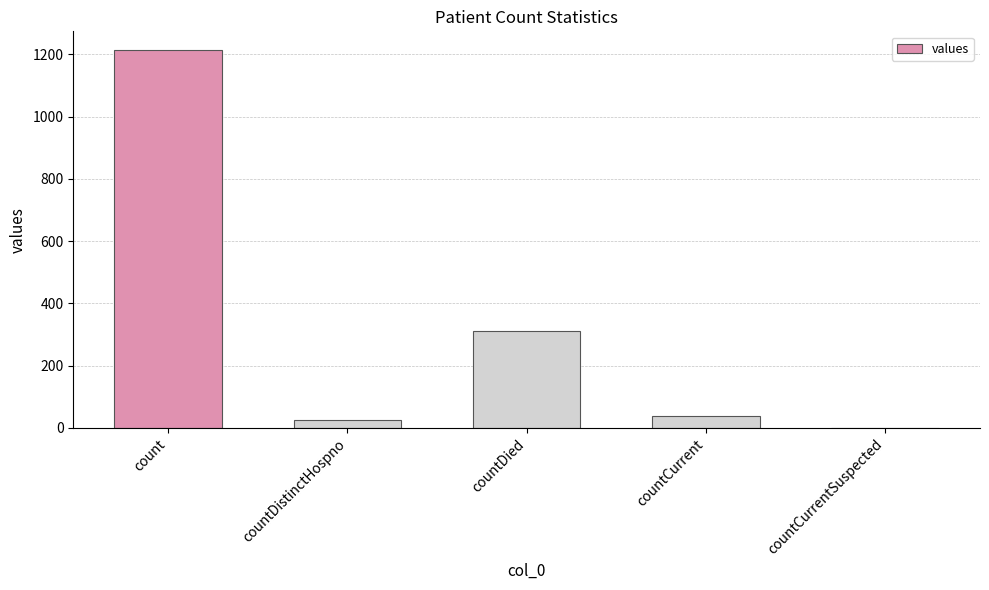

What is the sum of all values?

1587